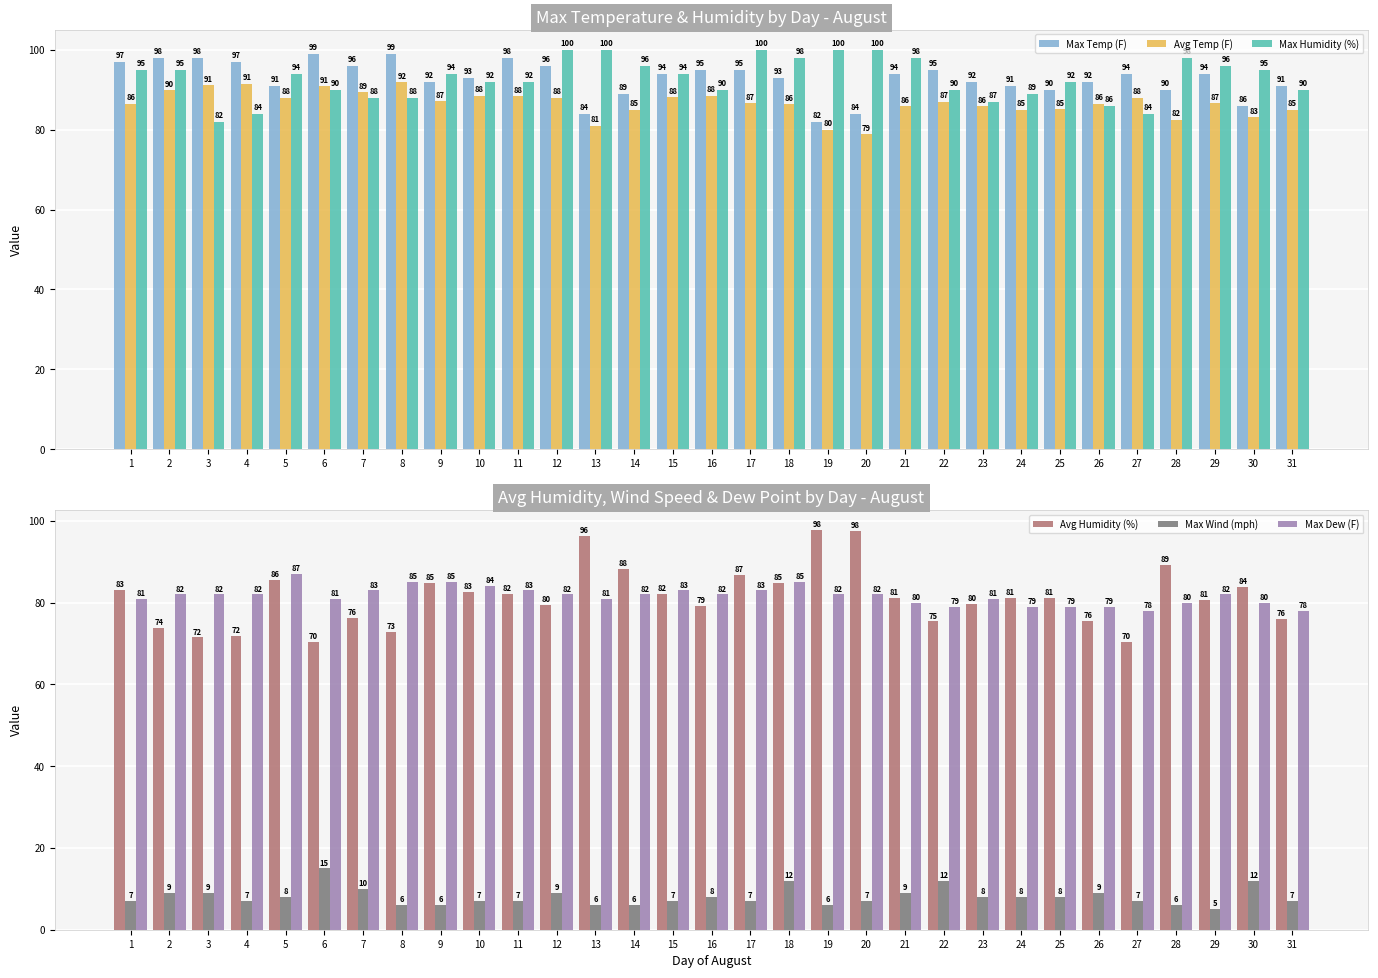

At how many categories does at least one series exceed 7?

31